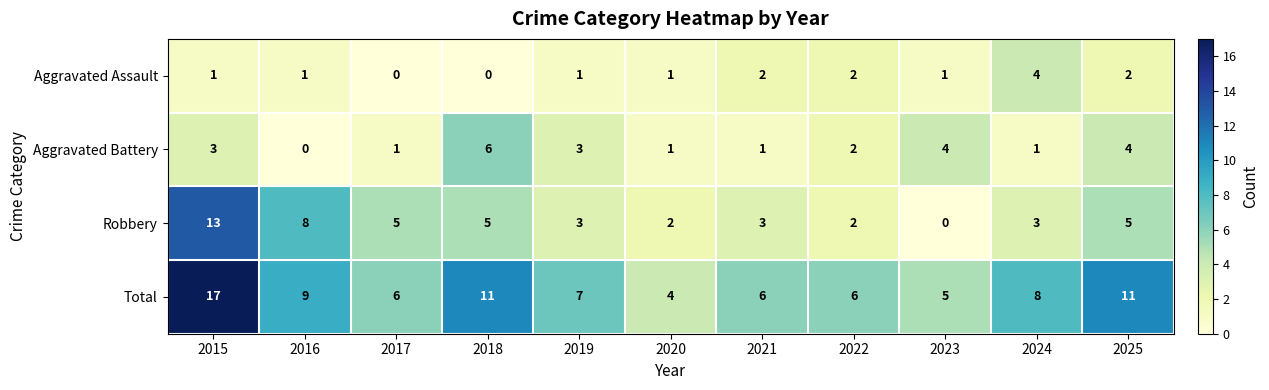

What is the difference between the highest and lowest values at 2025?

9